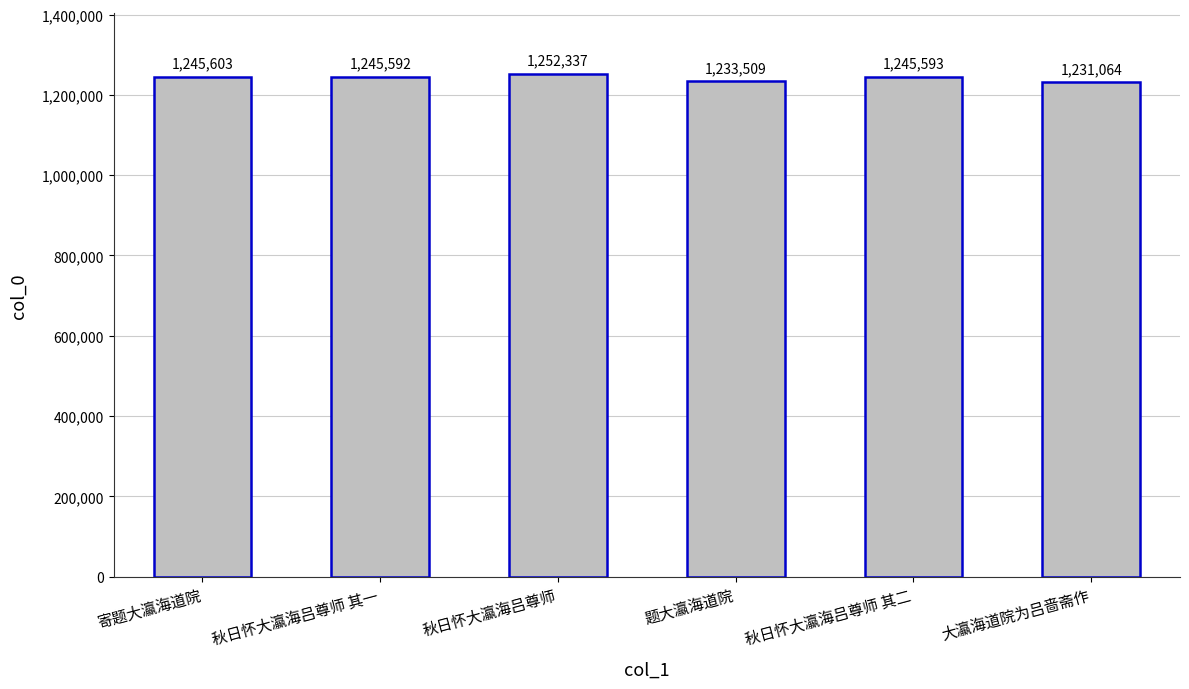

At which label is the value closest to 1241700?

秋日怀大瀛海吕尊师 其一